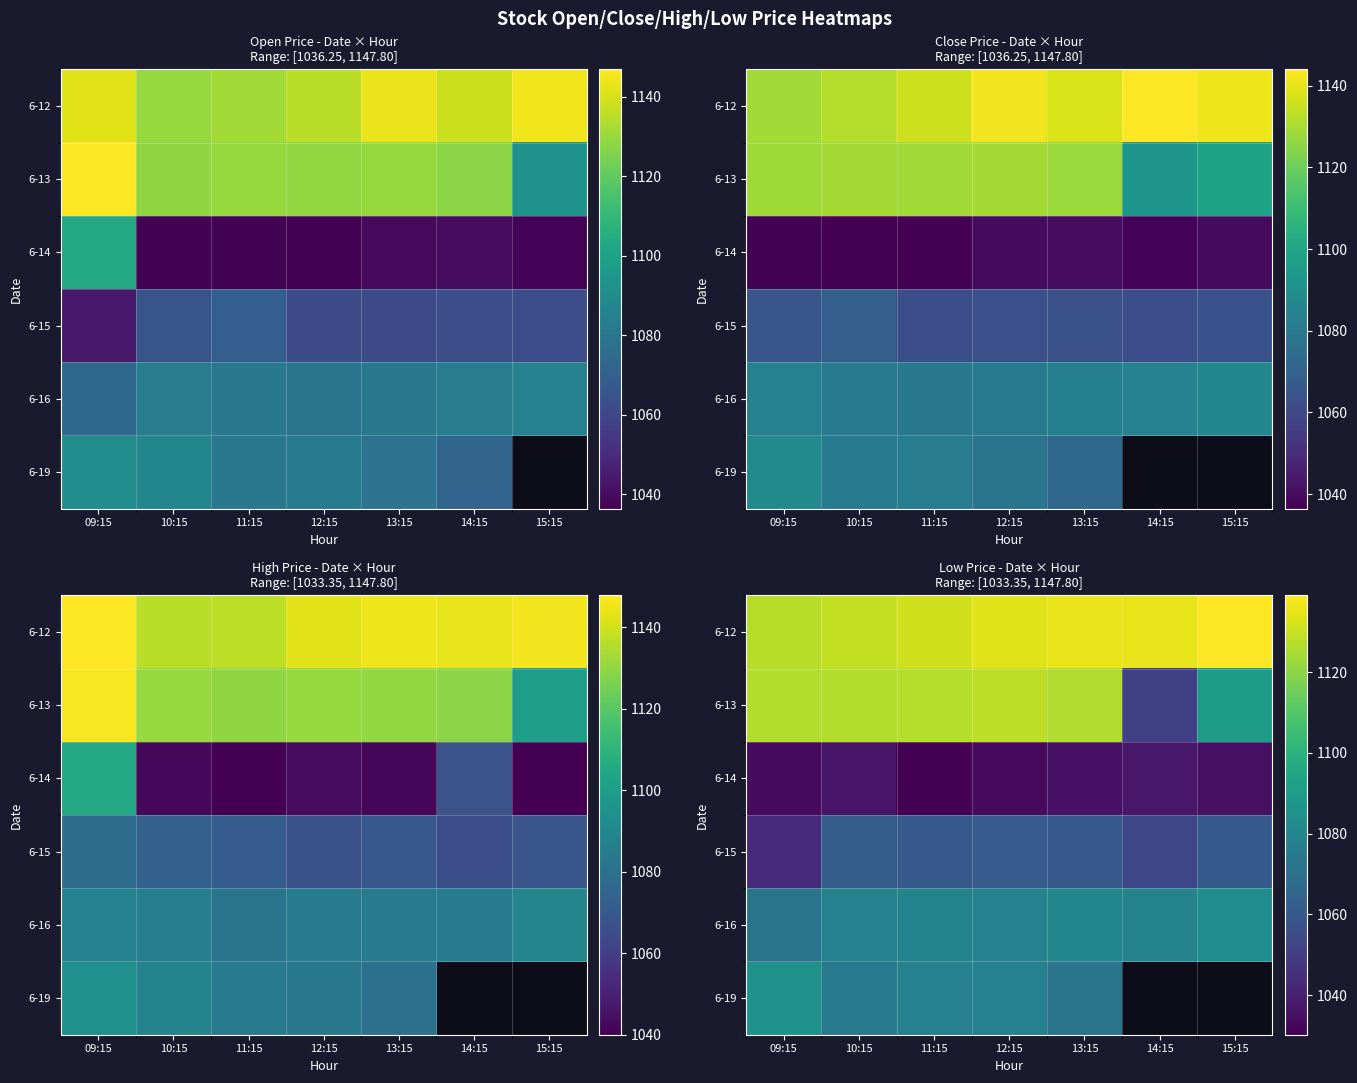

How many distinct data groups are displayed?

6